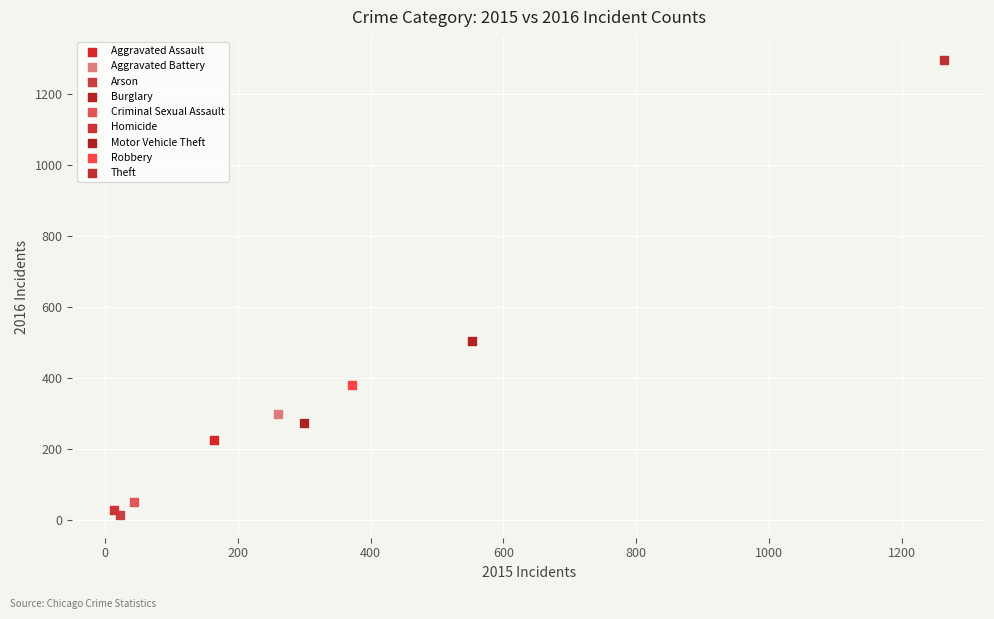

Which series reaches the maximum Y coordinate?

Theft